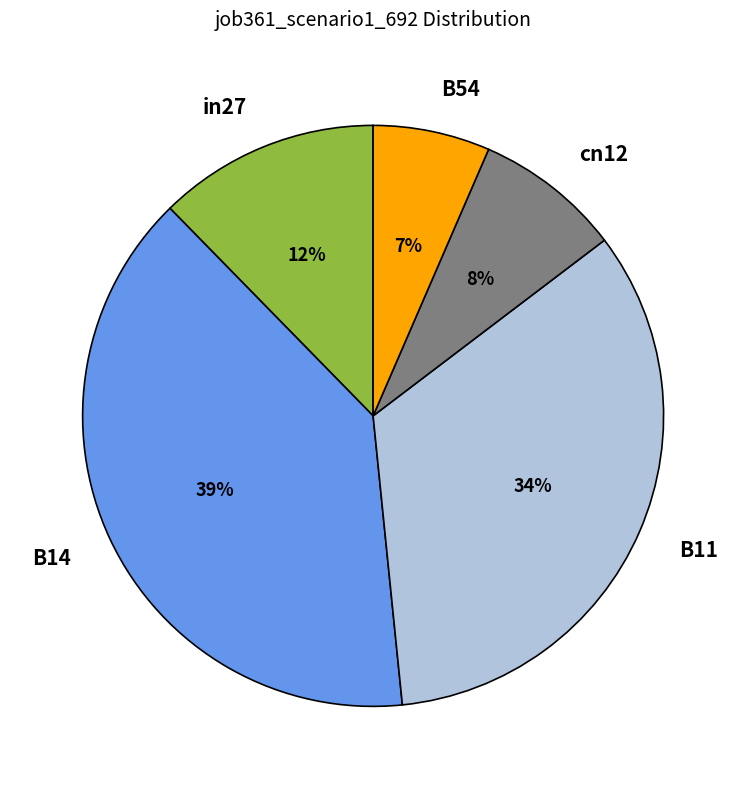

To the nearest percent, what is the average slice percentage?

20%